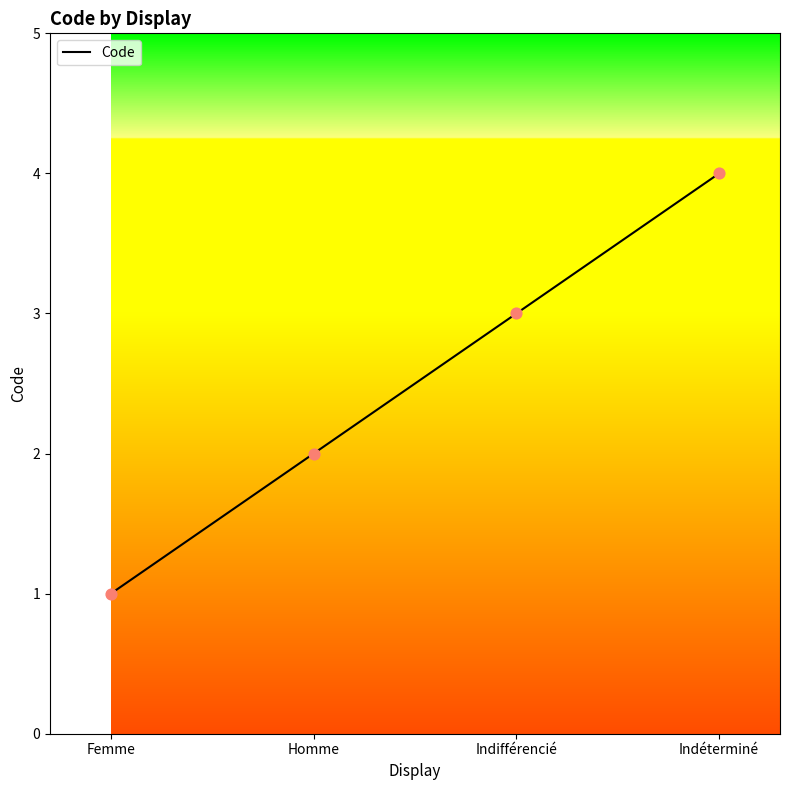

What is the ratio of the value at Homme to the value at Indéterminé?

0.5